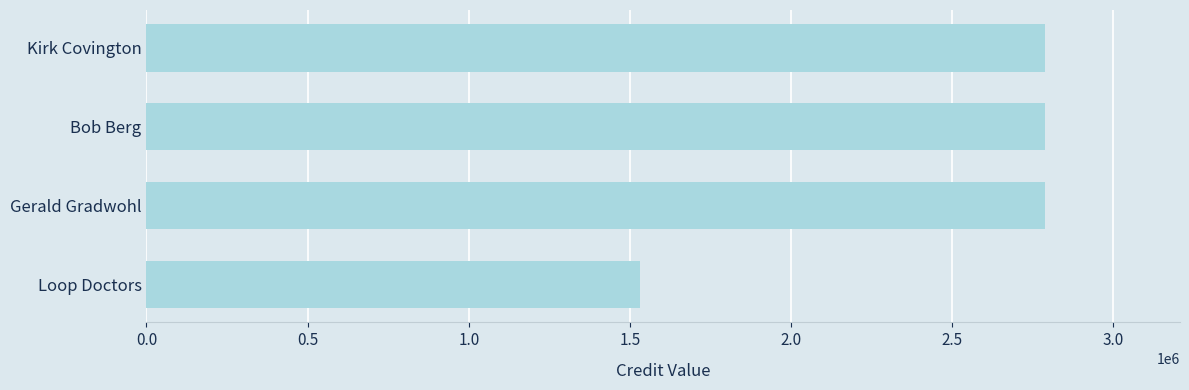

Approximately how many times larger is the value at Gerald Gradwohl compared to Bob Berg?

1.0